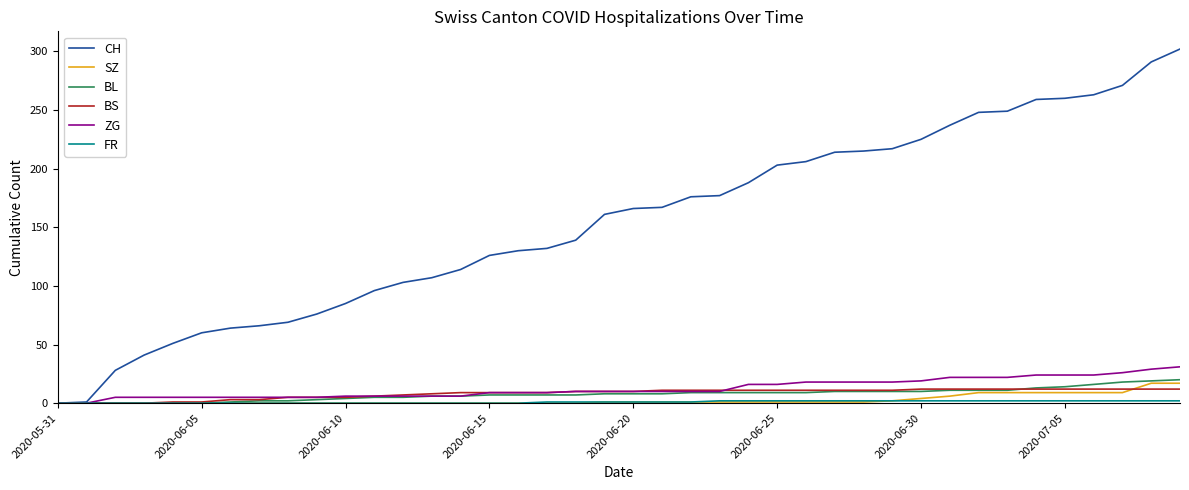

What is the maximum value shown in the chart?

302